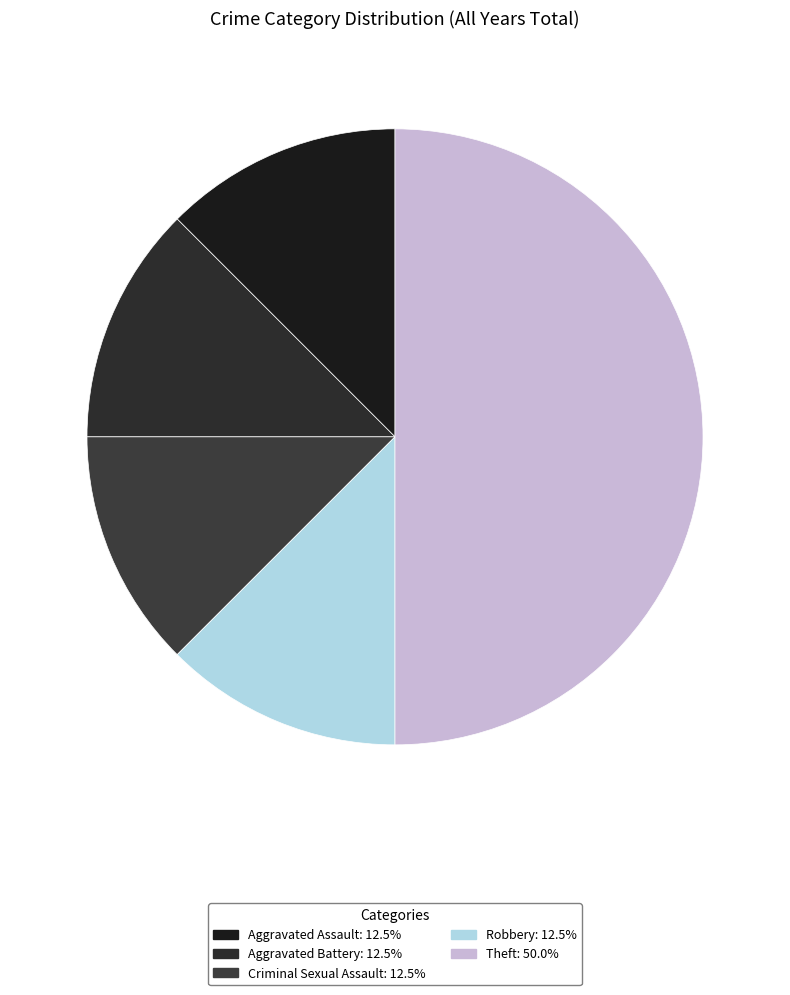

How many slices are in this pie chart?

5